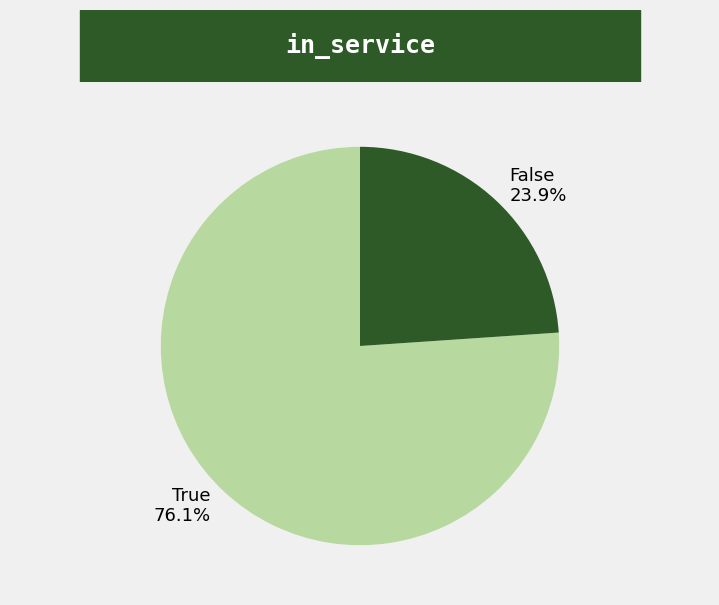

To the nearest percent, what is the difference between the True and False slice percentages?

52%